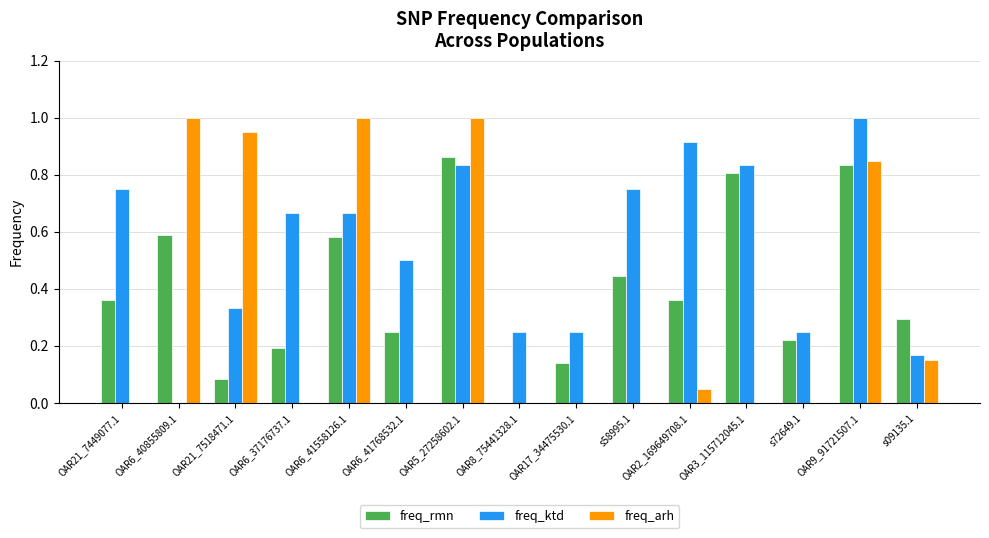

What is the total value across all series at OAR6_40855809.1?

1.6